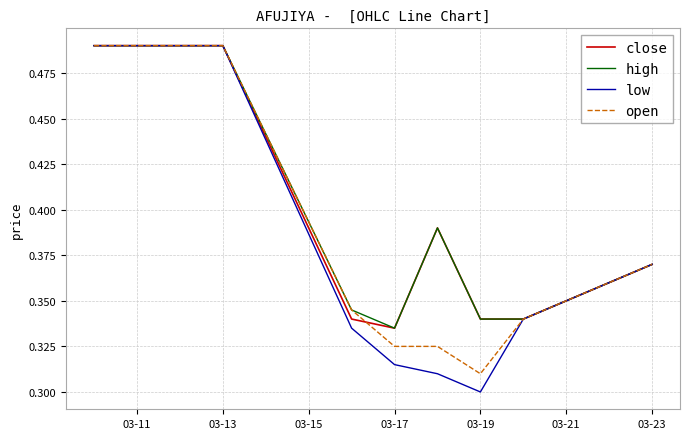

Which series has the largest range (max minus min)?

low